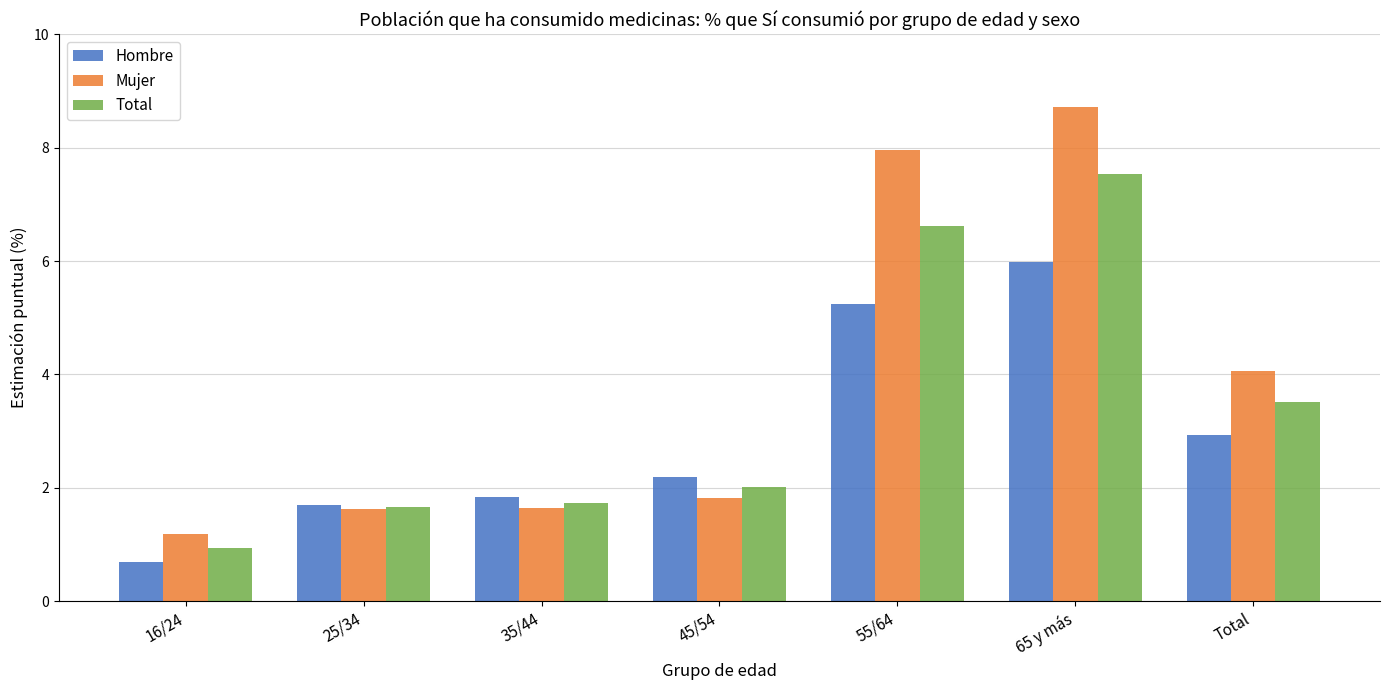

True or false: Mujer has a value of 2.6 at 35/44.

False